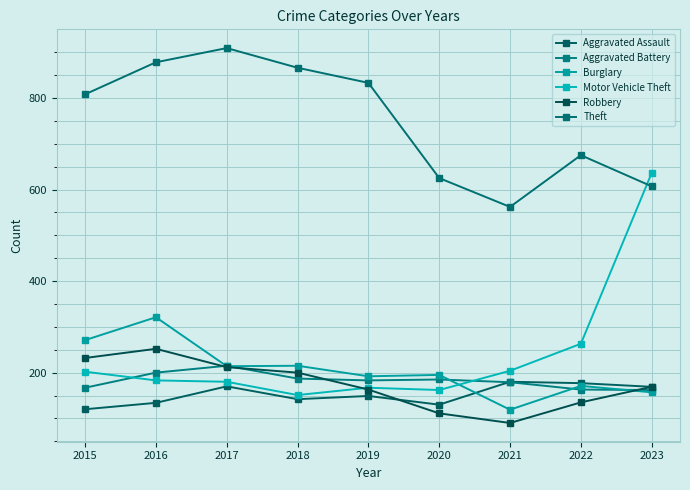

Which series changed the most between 2018 and 2019?

Robbery